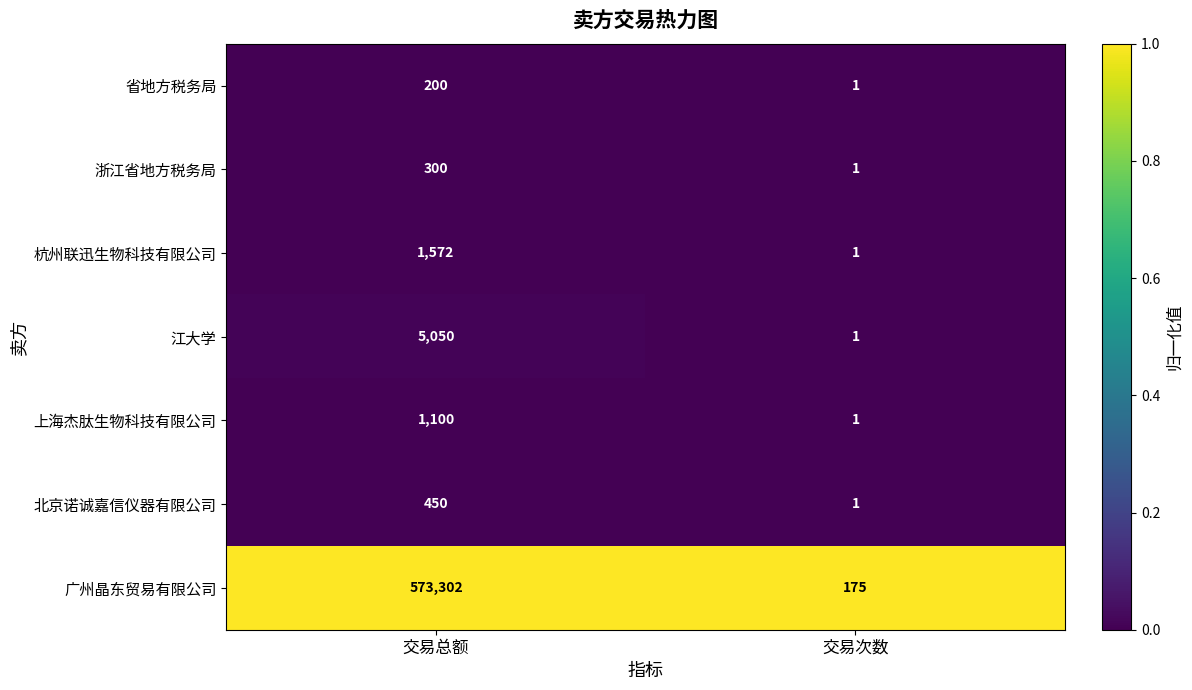

Which category has the highest value across all series?

交易总额